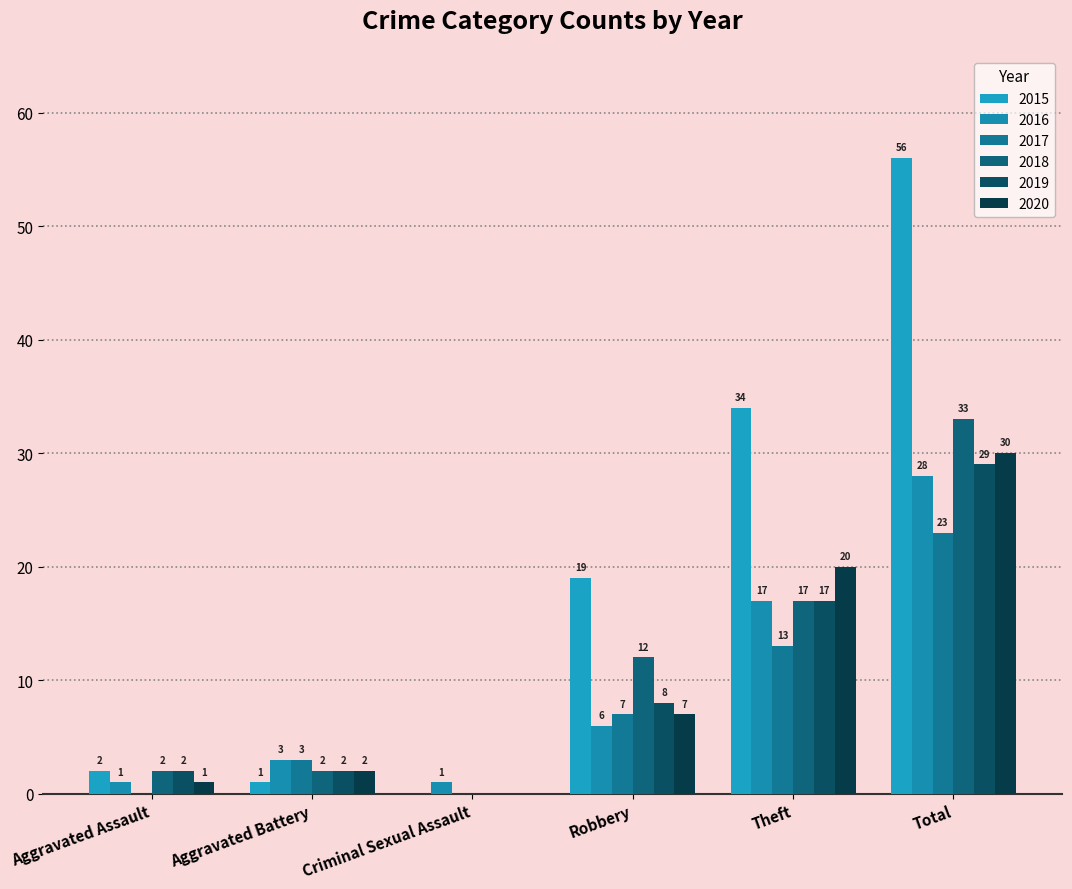

Reading right to left, extract all data points from this chart.

2015: 56	34	19	0	1	2
2016: 28	17	6	1	3	1
2017: 23	13	7	0	3	0
2018: 33	17	12	0	2	2
2019: 29	17	8	0	2	2
2020: 30	20	7	0	2	1